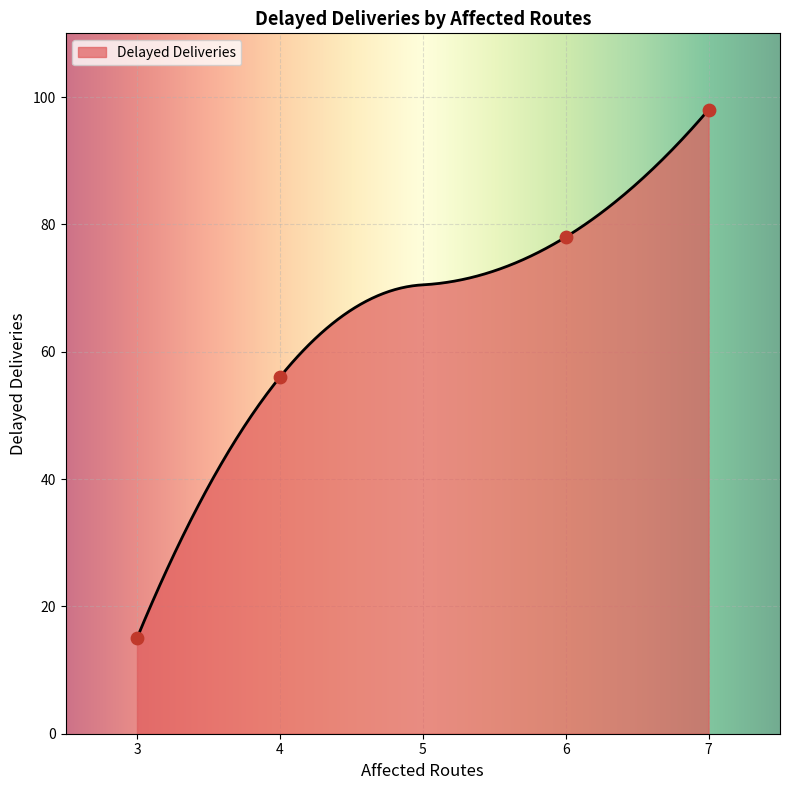

Which has a higher value, 6 or 7?

7